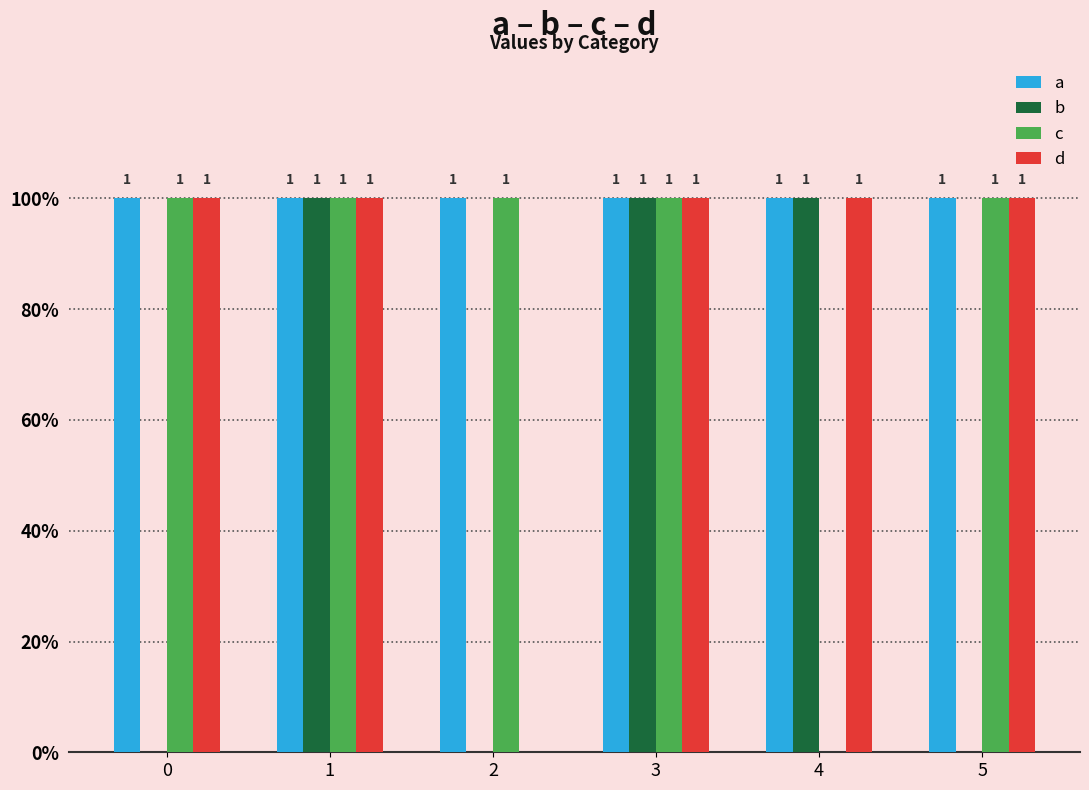

How many c values are between 1 and 2?

5